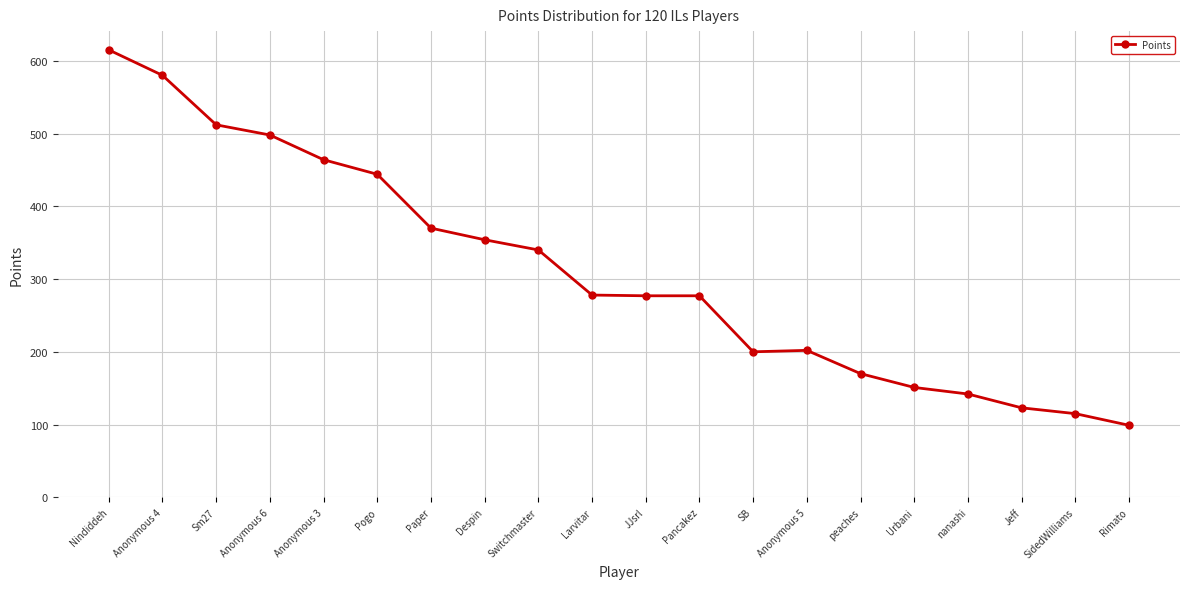

What is the difference between the second highest and minimum values?

481